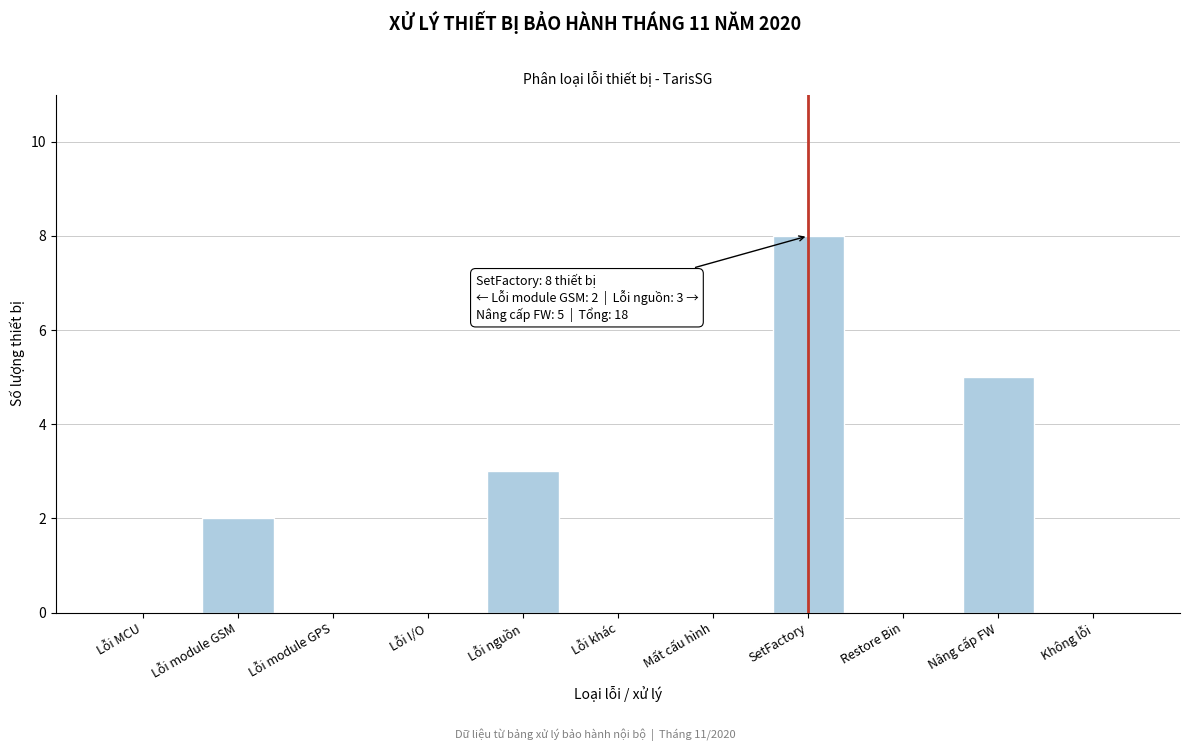

Reading left to right, list all the values displayed in this chart.

Lỗi MCU=0	Lỗi module GSM=2	Lỗi module GPS=0	Lỗi I/O=0	Lỗi nguồn=3	Lỗi khác=0	Mất cấu hình=0	SetFactory=8	Restore Bin=0	Nâng cấp FW=5	Không lỗi=0